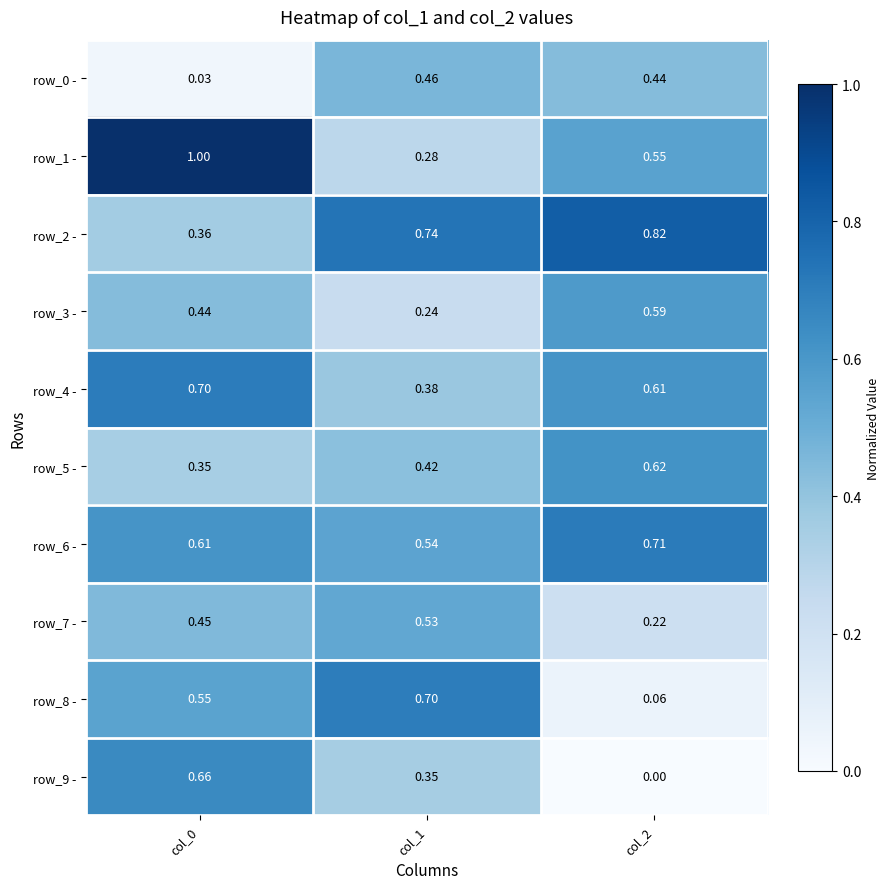

Between col_0 and col_1, which series saw the biggest shift?

row_1 -